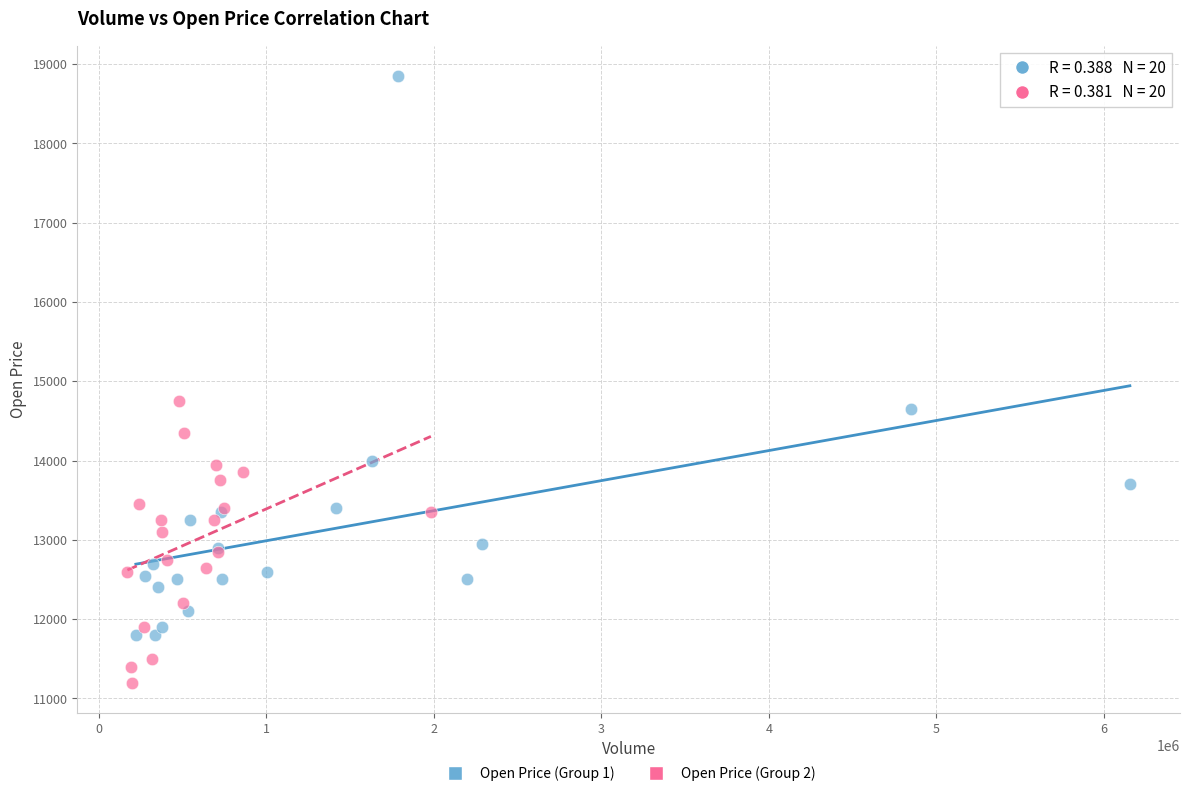

Which series contains the highest Y value?

Open Price (Group 1)